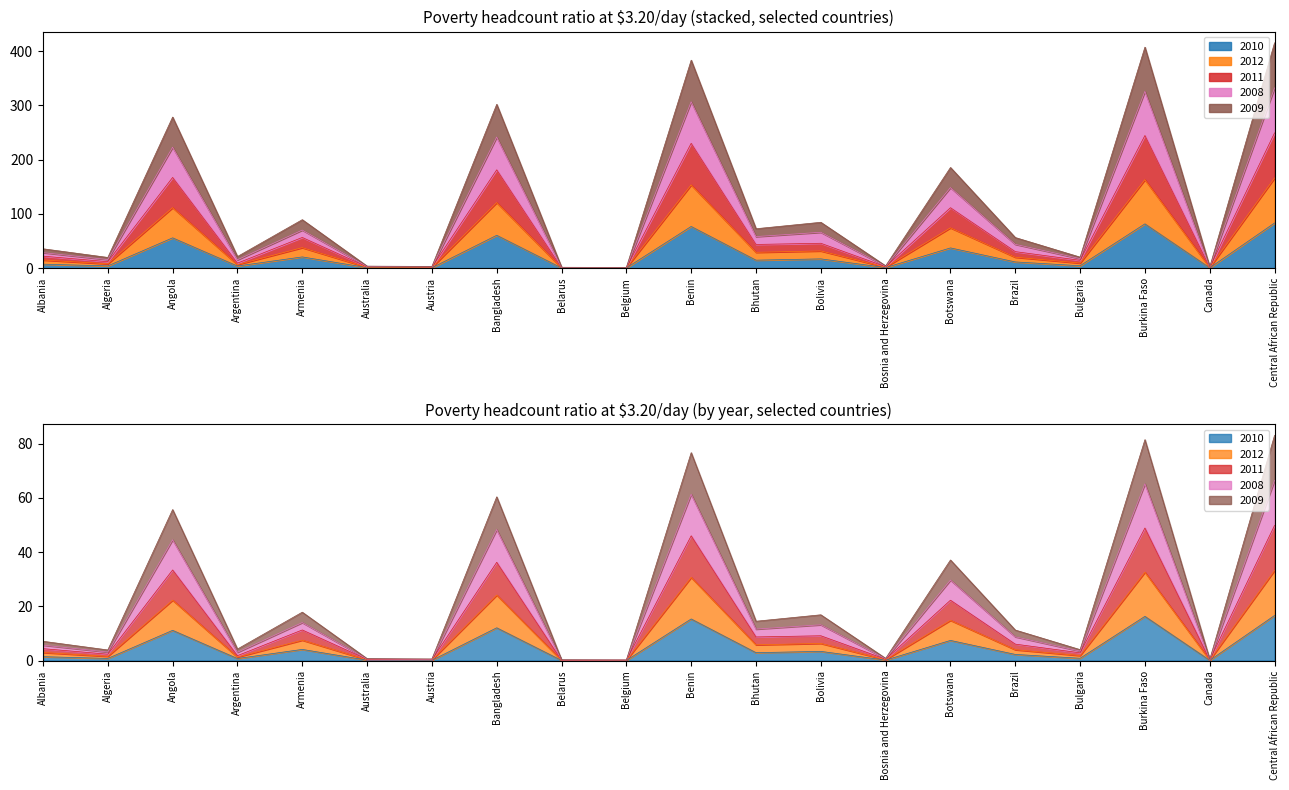

True or false: 2011 and 2010 cross at least once.

False